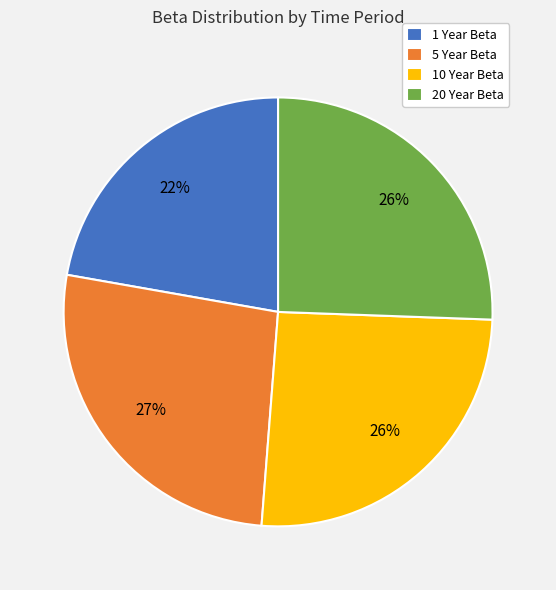

To the nearest percent, what is the combined percentage of 10 Year Beta and 1 Year Beta?

48%